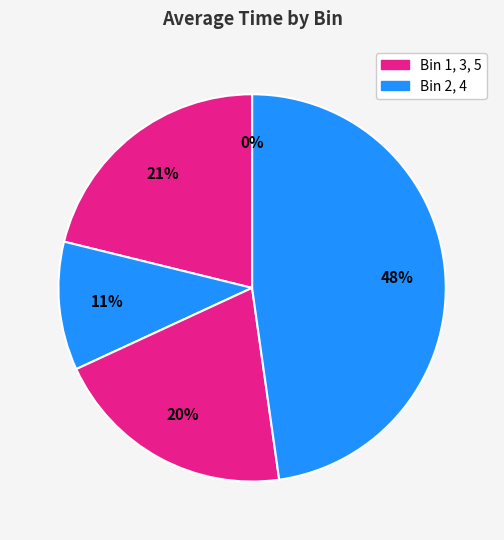

Do Bin 2 and Bin 3 together represent more than half of the pie?

No